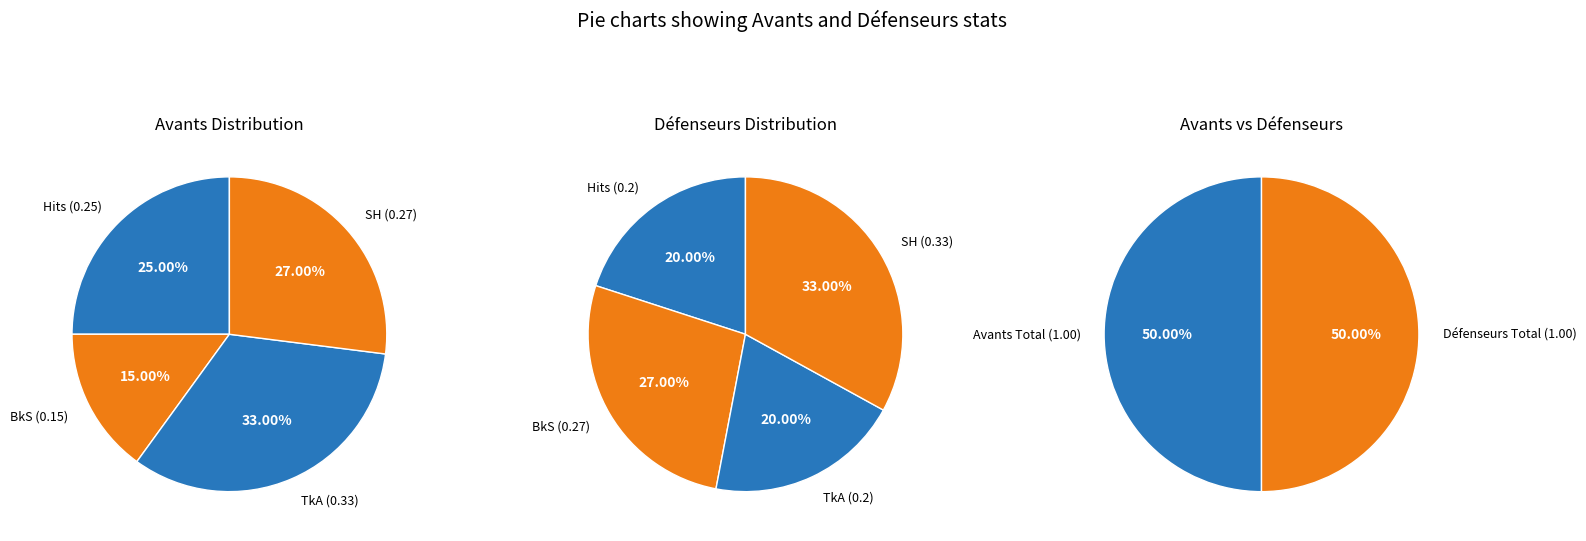

The SH slice represents 27% of the pie. True or false?

True